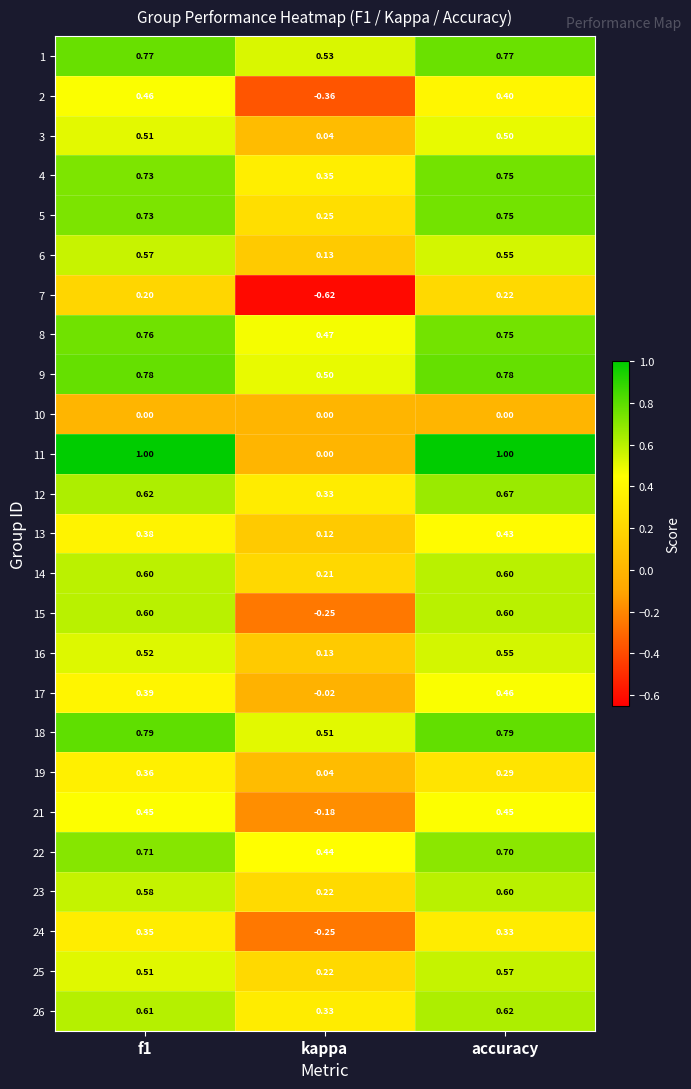

At which label does 14 reach its minimum?

kappa